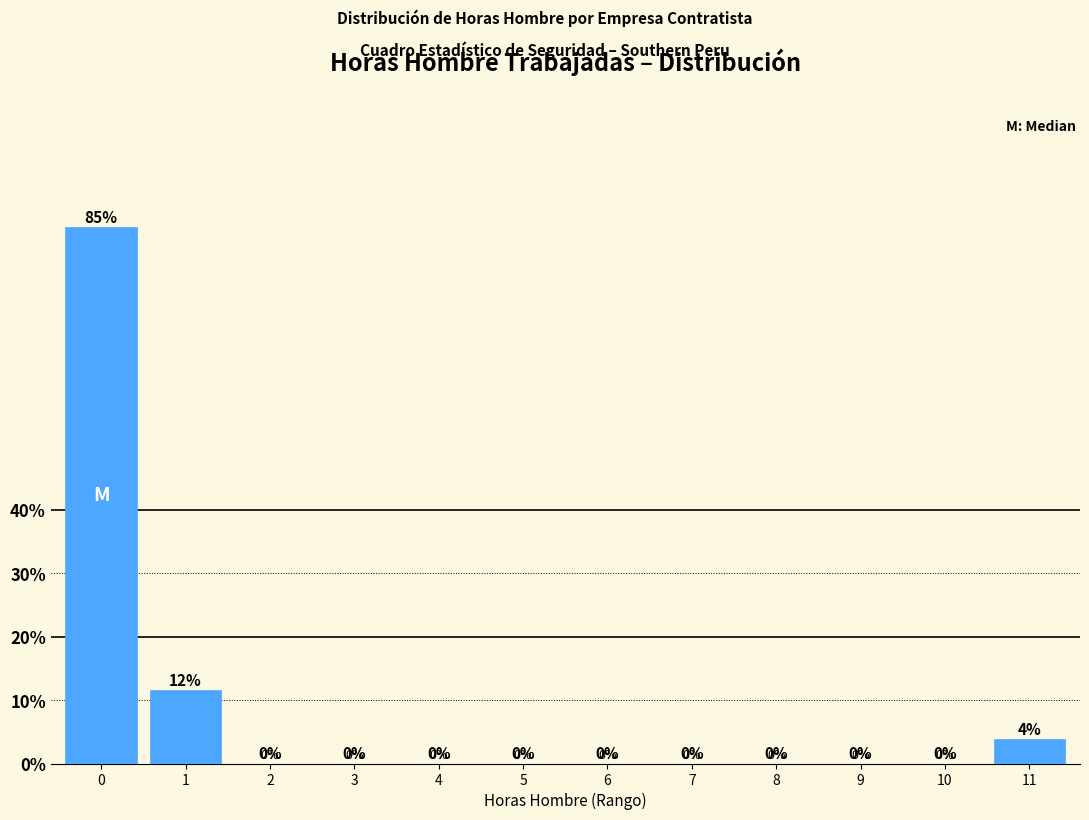

What is the maximum value shown in the chart?

84.6